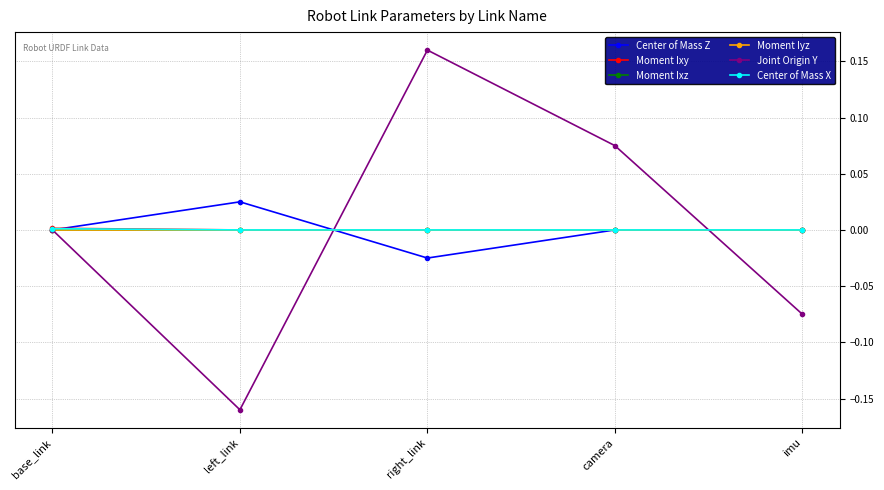

Which series has the largest total across all categories?

Moment Ixy